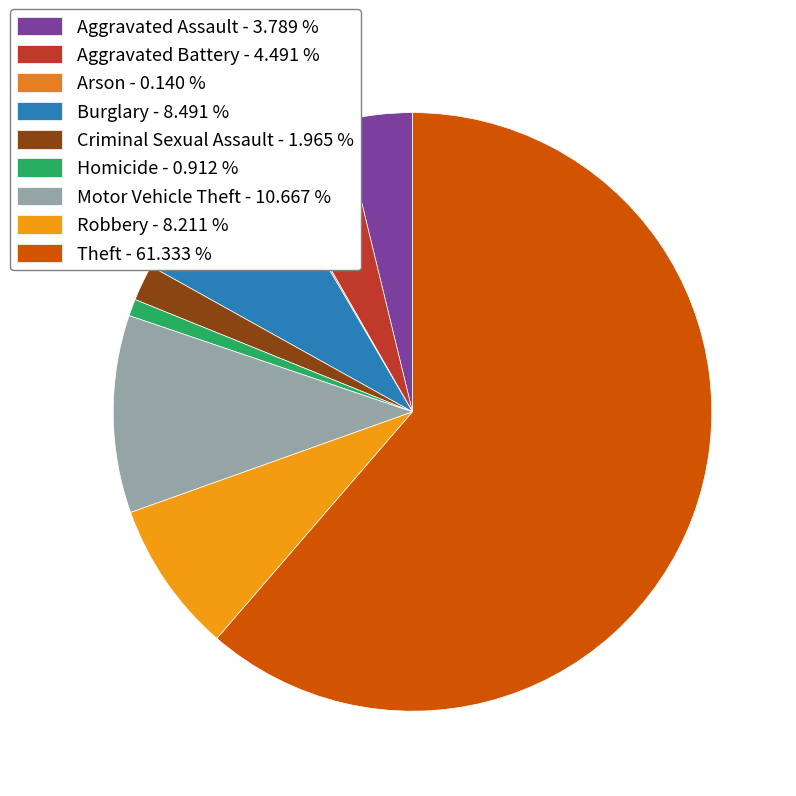

Which slice represents more than half of the pie?

Theft